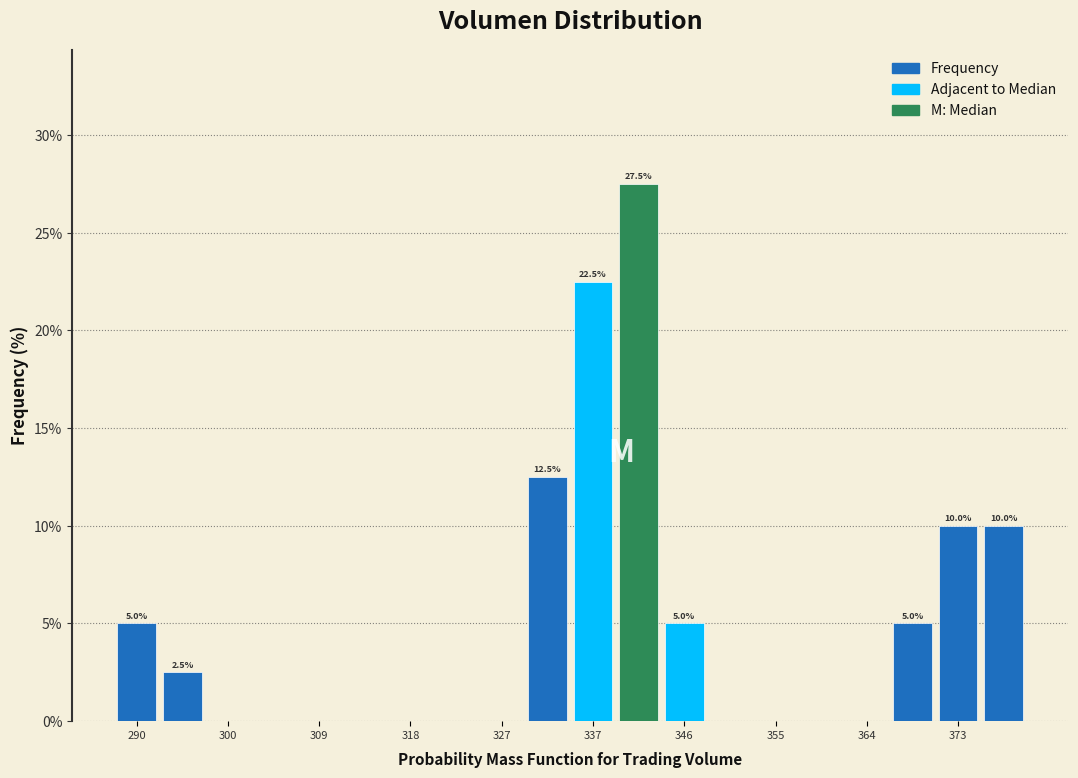

Which range on the x-axis has the tallest bar?

339 to 343